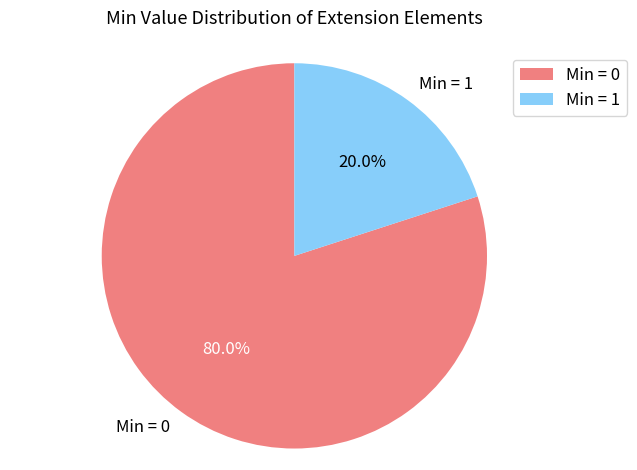

Which category has the smallest portion of the pie?

Min = 1